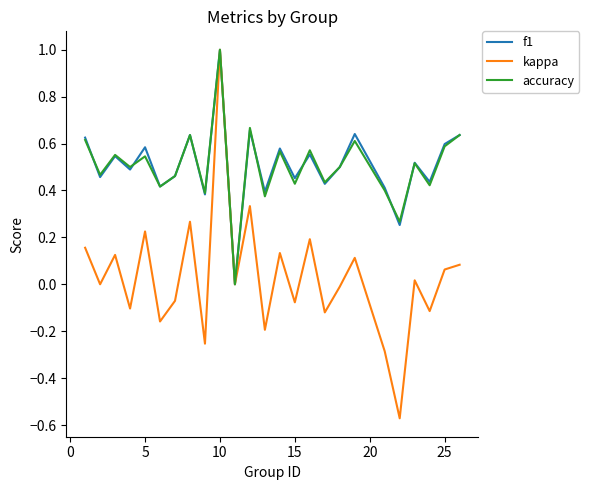

True or false: accuracy and f1 intersect in this chart.

True